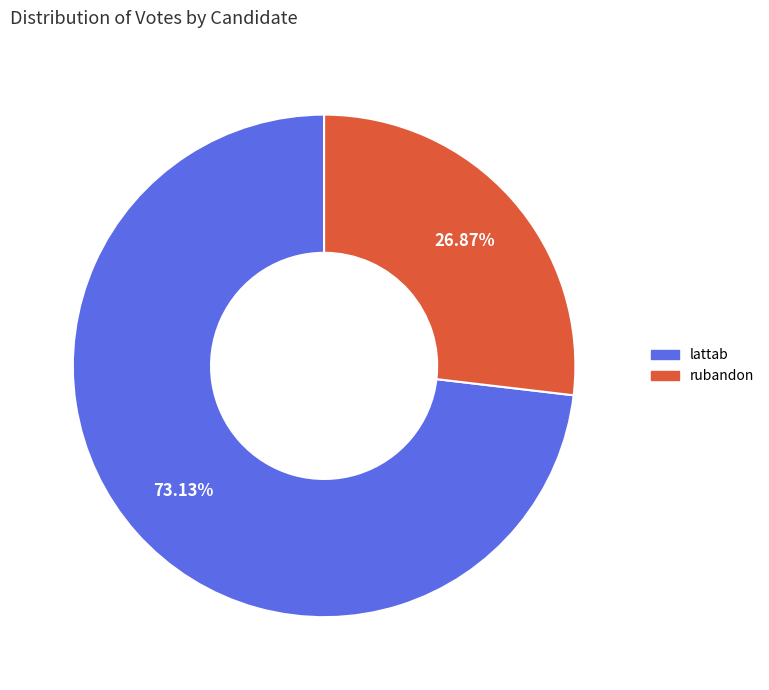

To the nearest percent, what percentage of the pie is rubandon?

27%